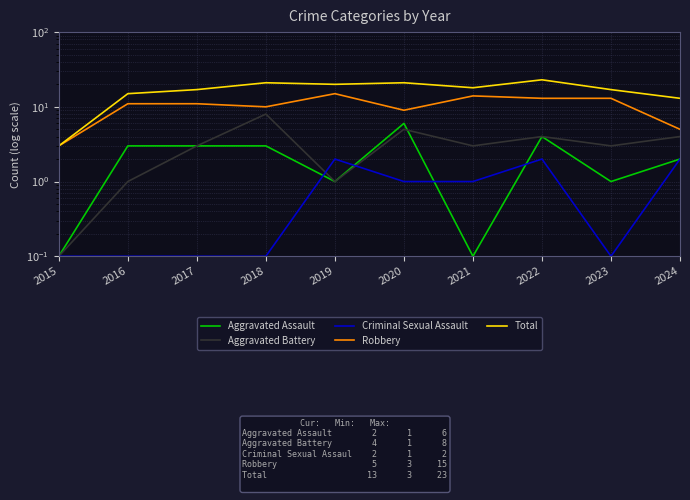

Reading left to right, what are all the values shown in this chart?

Aggravated Assault: 0.1	3.0	3.0	3.0	1.0	6.0	0.1	4.0	1.0	2.0
Aggravated Battery: 0.1	1.0	3.0	8.0	1.0	5.0	3.0	4.0	3.0	4.0
Criminal Sexual Assault: 0.1	0.1	0.1	0.1	2.0	1.0	1.0	2.0	0.1	2.0
Robbery: 3.0	11.0	11.0	10.0	15.0	9.0	14.0	13.0	13.0	5.0
Total: 3.0	15.0	17.0	21.0	20.0	21.0	18.0	23.0	17.0	13.0